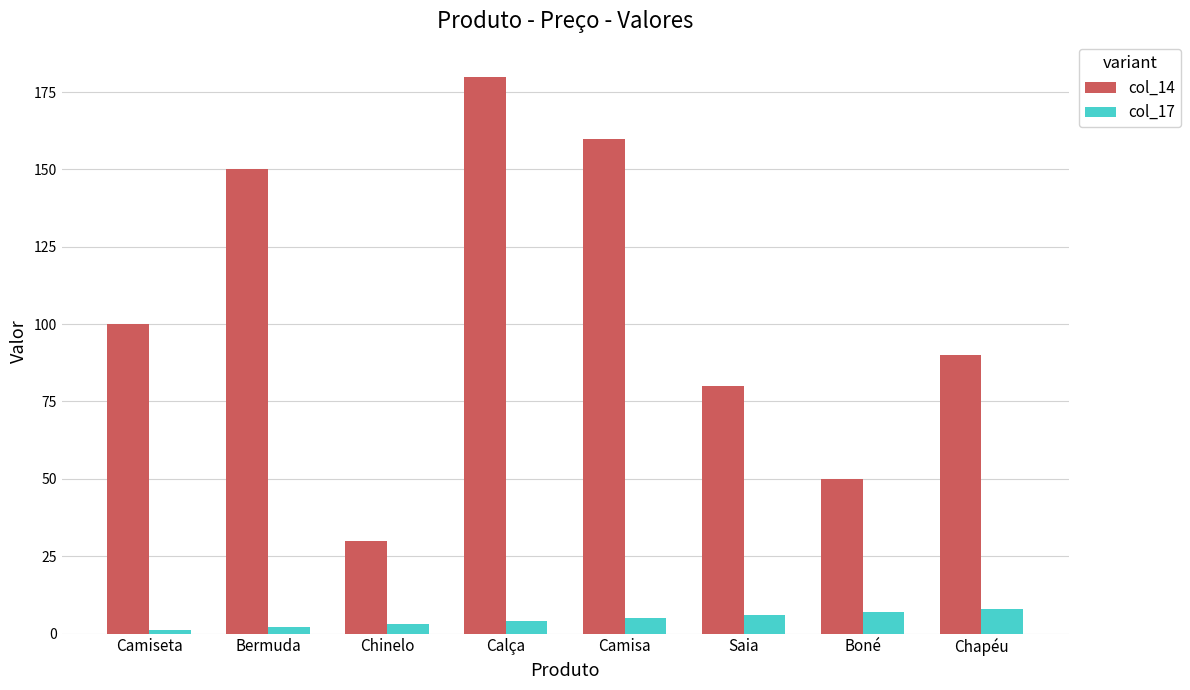

Rank the categories by col_14 value from lowest to highest.

Chinelo, Boné, Saia, Chapéu, Camiseta, Bermuda, Camisa, Calça